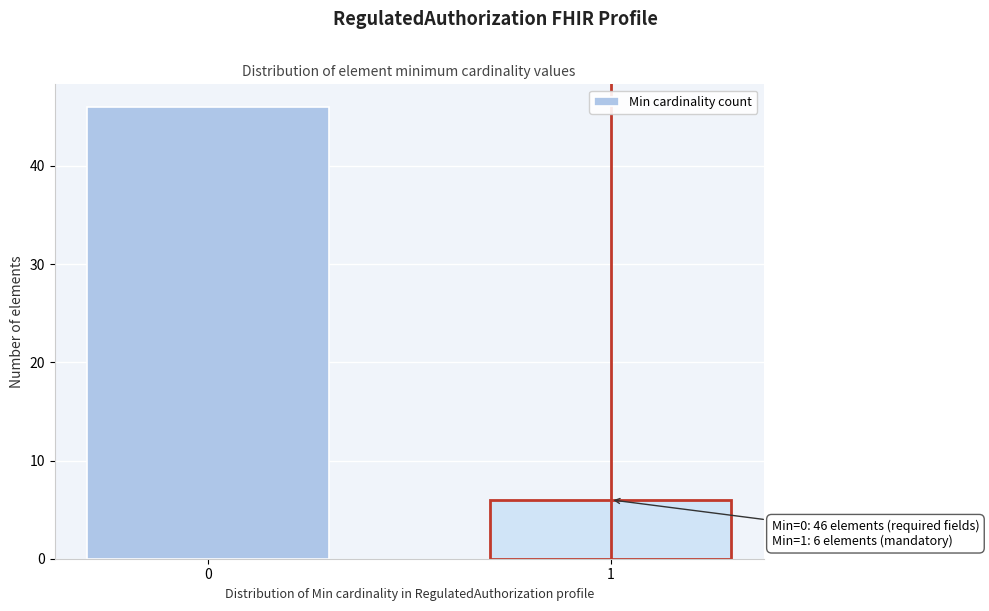

Reading left to right, list all the values displayed in this chart.

0=46	1=6